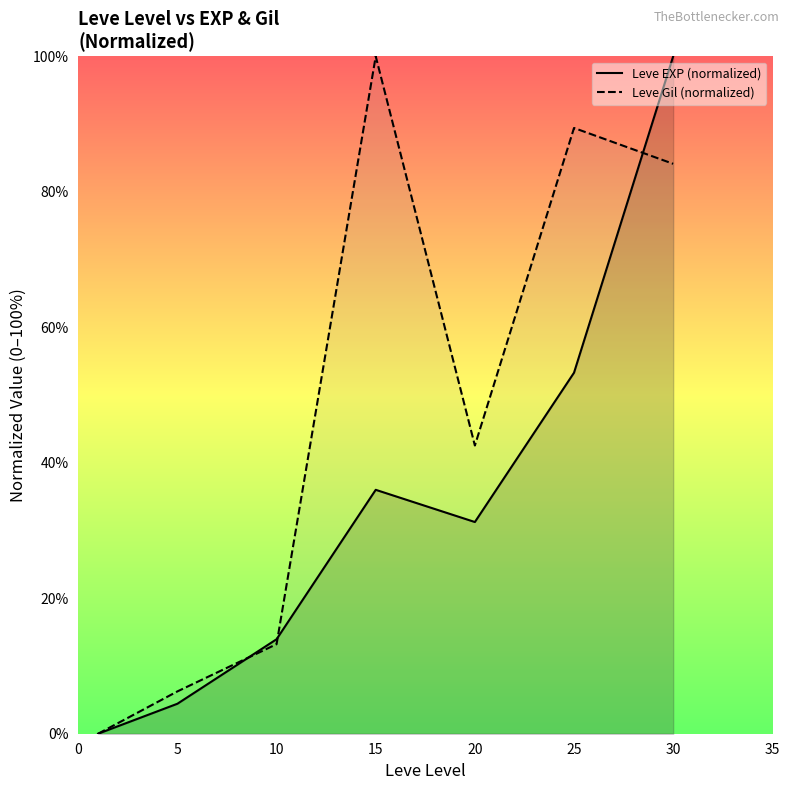

Rank the series at 30 from lowest to highest value.

Leve Gil (normalized), Leve EXP (normalized)